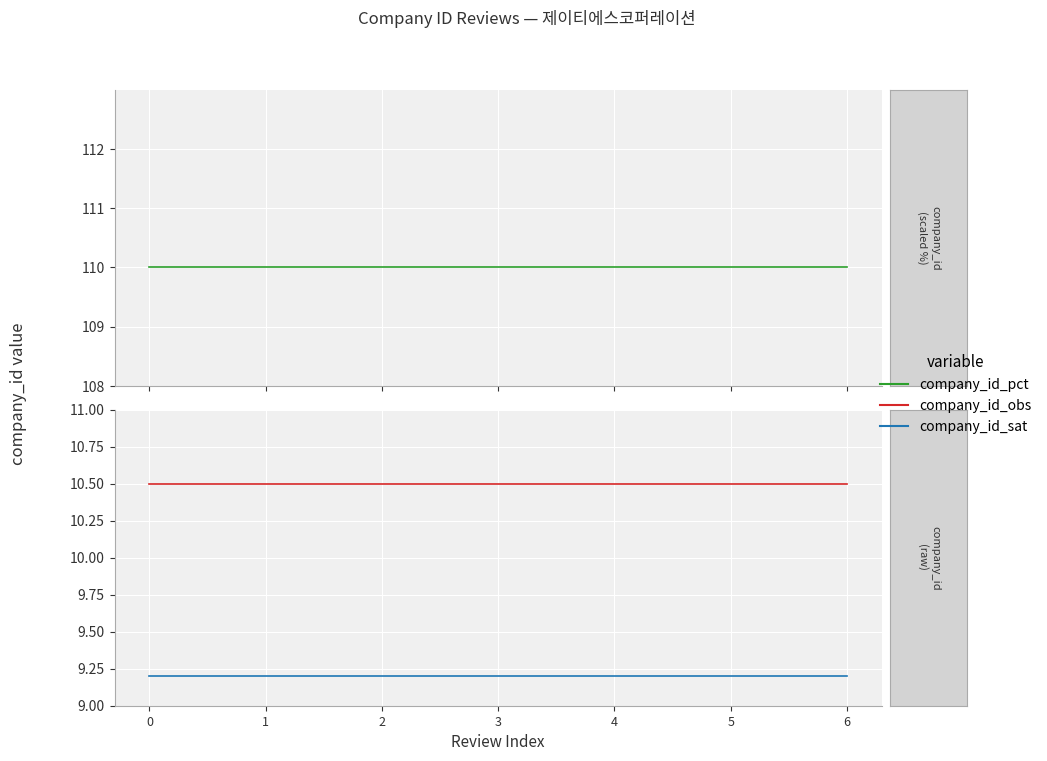

Rank the series by their maximum value, from highest to lowest.

company_id_pct, company_id_obs, company_id_sat